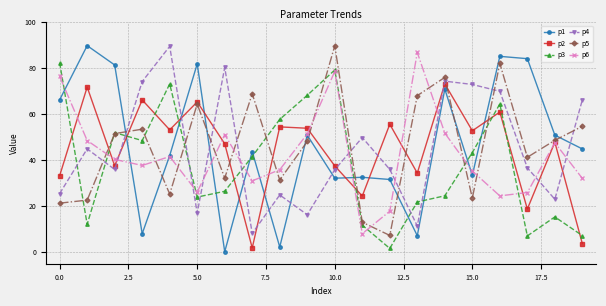

Count the number of data series in this chart.

6